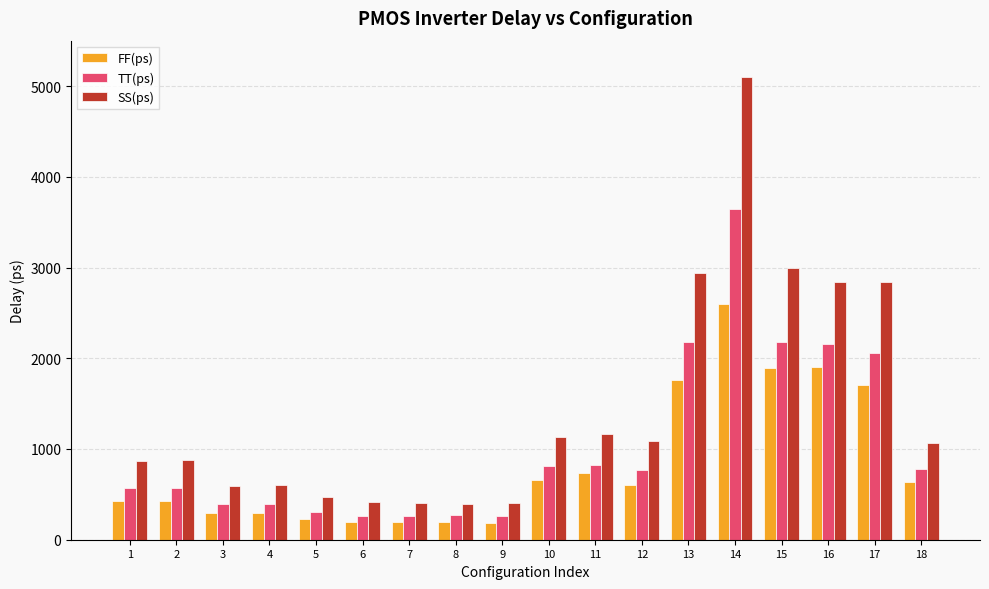

True or false: FF(ps) has a value of 3282 at 16.

False